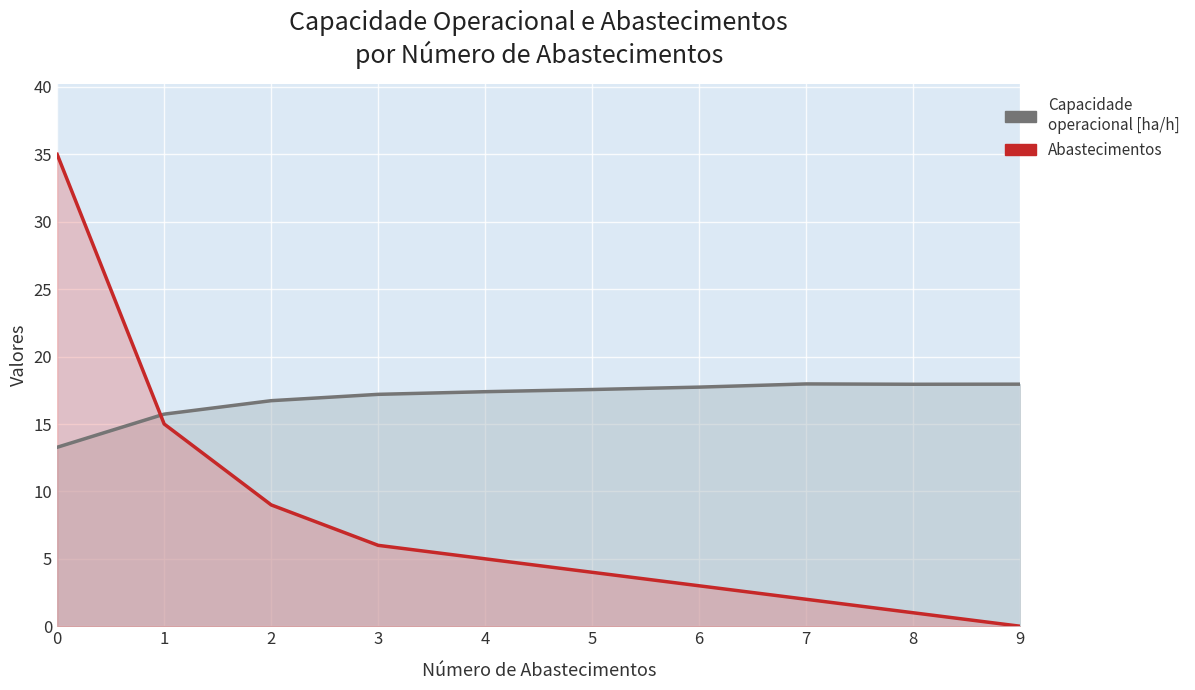

What are all the series names shown in the legend?

Capacidade operacional [ha/h], Abastecimentos